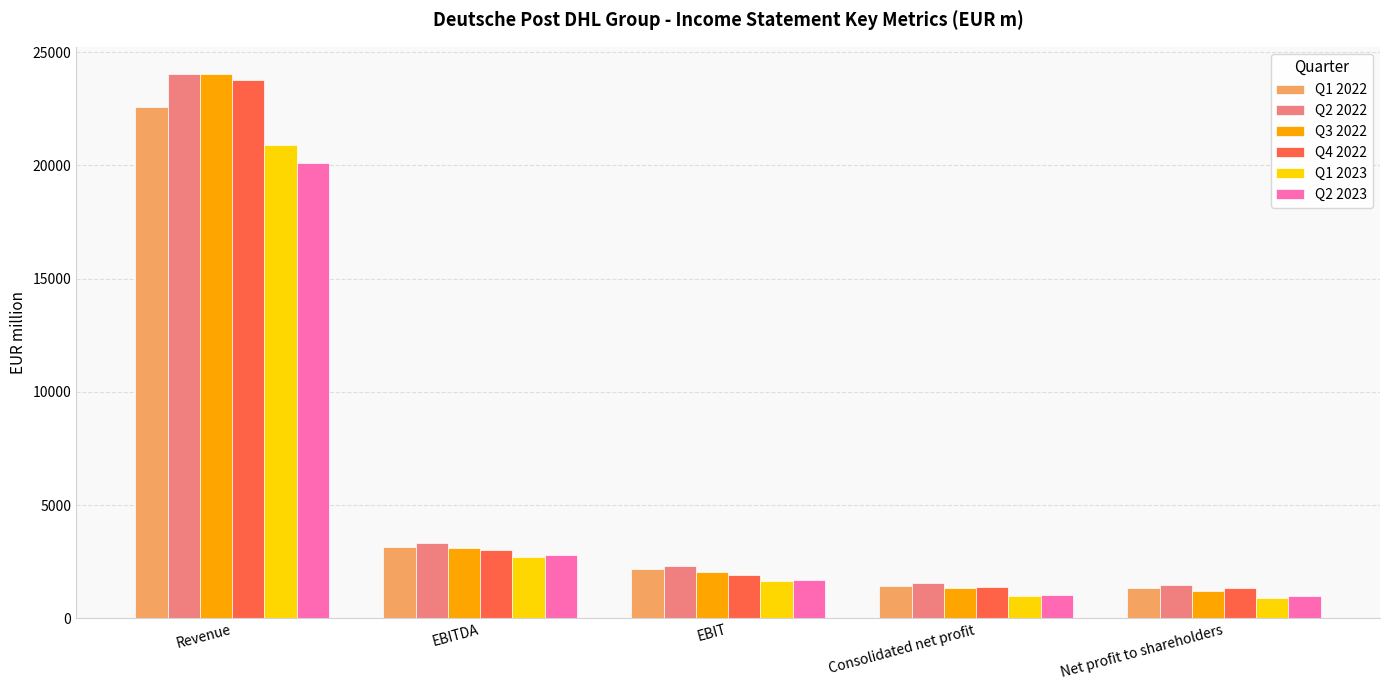

What is the total value across all series at Net profit to shareholders?

7248